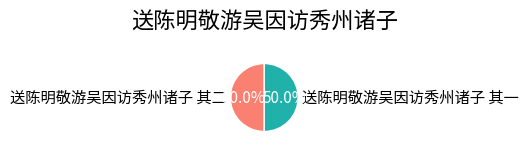

What portion of the pie excludes 送陈明敬游吴因访秀州诸子 其一?

50.0%